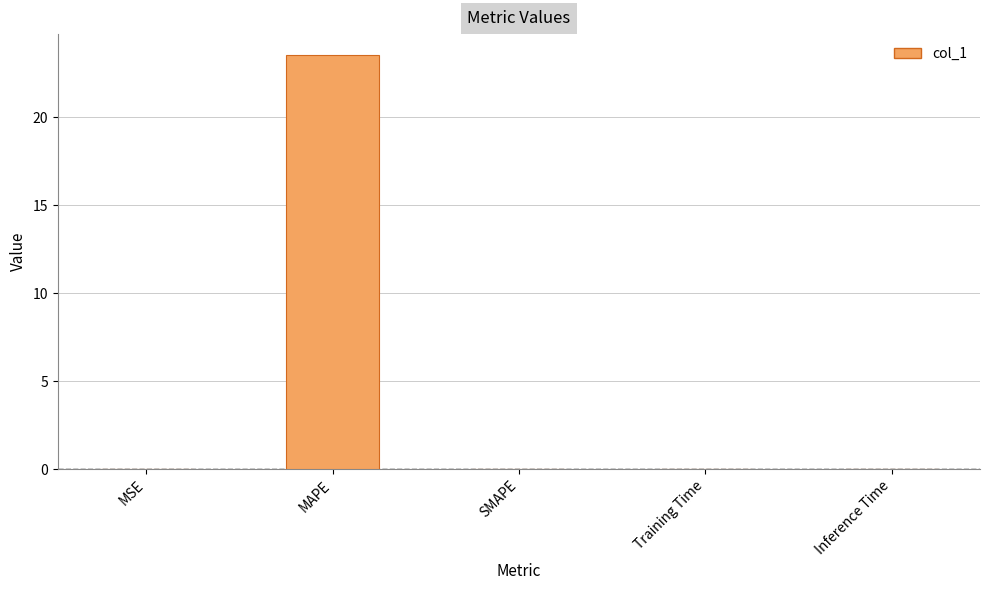

Which category has the highest value across all series?

MAPE